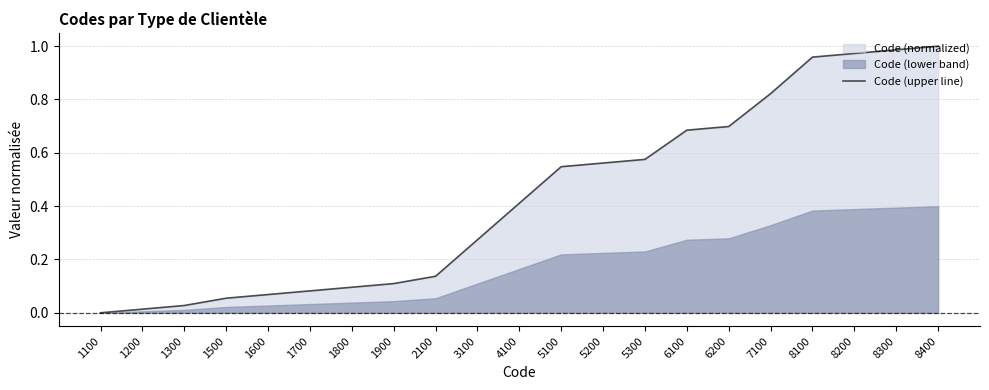

Rank the categories by value from lowest to highest.

1100, 1200, 1300, 1500, 1600, 1700, 1800, 1900, 2100, 3100, 4100, 5100, 5200, 5300, 6100, 6200, 7100, 8100, 8200, 8300, 8400